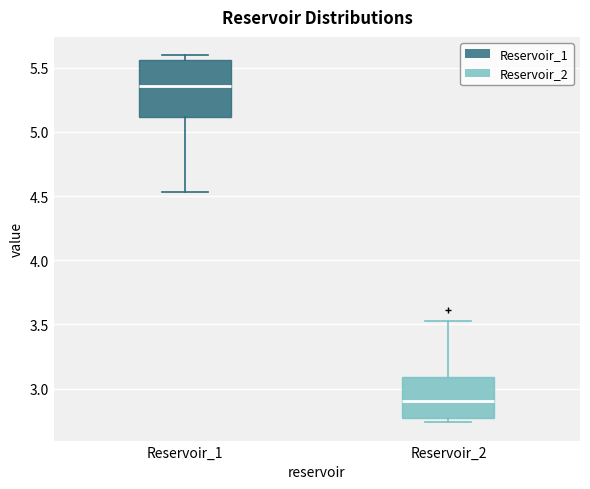

Reading left to right, transcribe this box plot: for each box, give where its median line is, the range the box spans, and where its two whiskers end, as read against the y-axis. The values are not printed on the chart, so give them approximately, as read against the axis.

Reservoir_1: median 5.35, box 5.10 to 5.55, whiskers 4.55 to 5.60
Reservoir_2: median 2.90, box 2.75 to 3.10, whiskers 2.75 (just below the box's lower edge) to 3.55